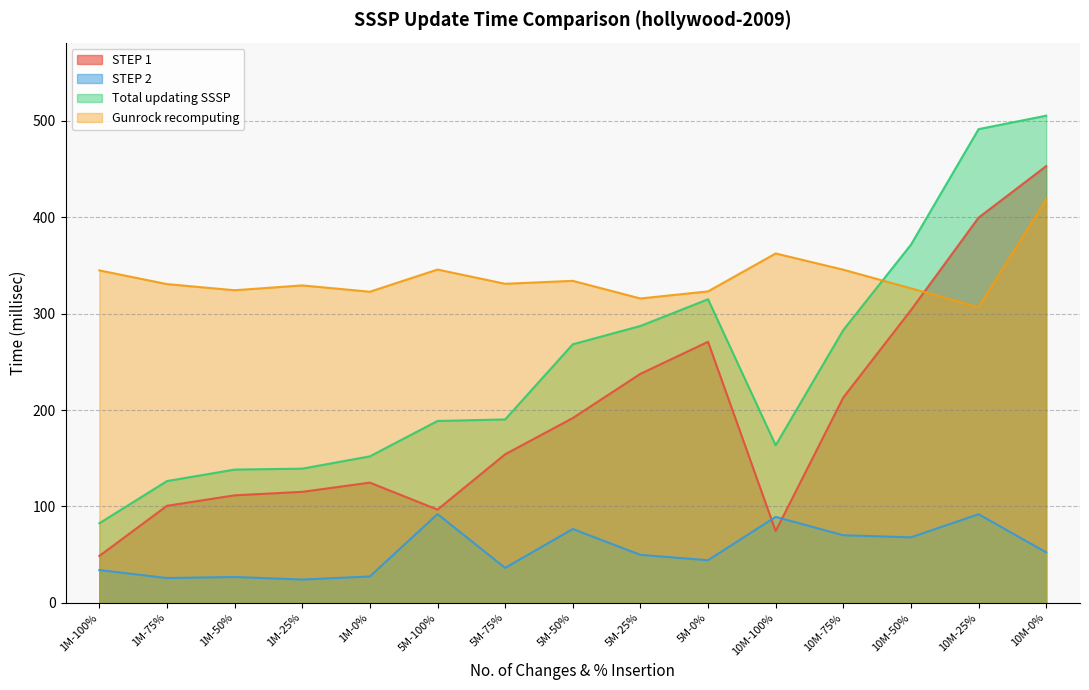

Reading left to right, list all the values displayed in this chart.

STEP 1: 1M-100%=48.6	1M-75%=100.6	1M-50%=111.5	1M-25%=115.1	1M-0%=124.7	5M-100%=96.7	5M-75%=154.1	5M-50%=191.7	5M-25%=237.6	5M-0%=270.8	10M-100%=74.3	10M-75%=213.0	10M-50%=303.7	10M-25%=399.7	10M-0%=453.1
STEP 2: 1M-100%=33.9	1M-75%=25.6	1M-50%=26.7	1M-25%=24.1	1M-0%=27.3	5M-100%=92.0	5M-75%=36.2	5M-50%=76.5	5M-25%=49.7	5M-0%=44.1	10M-100%=89.1	10M-75%=70.0	10M-50%=67.9	10M-25%=91.8	10M-0%=52.3
Total updating SSSP: 1M-100%=82.5	1M-75%=126.3	1M-50%=138.2	1M-25%=139.2	1M-0%=151.9	5M-100%=188.7	5M-75%=190.2	5M-50%=268.2	5M-25%=287.2	5M-0%=314.9	10M-100%=163.4	10M-75%=283.0	10M-50%=371.6	10M-25%=491.5	10M-0%=505.5
Gunrock recomputing: 1M-100%=344.9	1M-75%=330.7	1M-50%=324.3	1M-25%=329.3	1M-0%=322.8	5M-100%=345.8	5M-75%=331.0	5M-50%=334.1	5M-25%=315.8	5M-0%=323.1	10M-100%=362.5	10M-75%=345.6	10M-50%=326.3	10M-25%=306.7	10M-0%=418.6